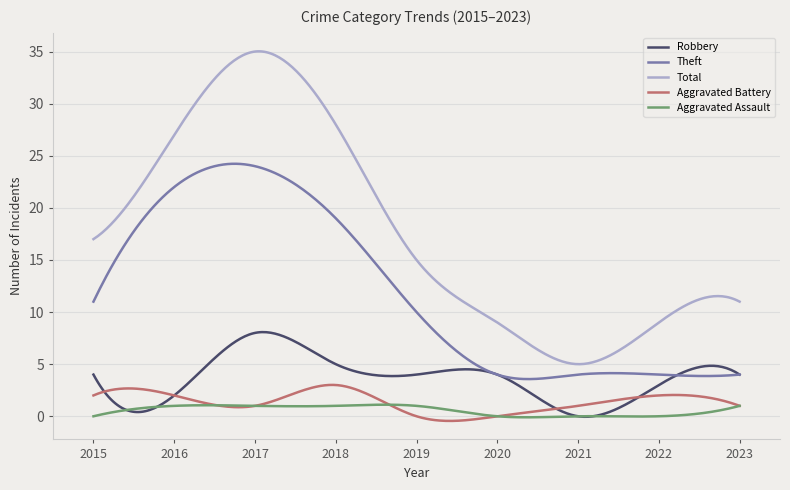

What is the difference between the maximum and minimum values in the Robbery series?

8.1